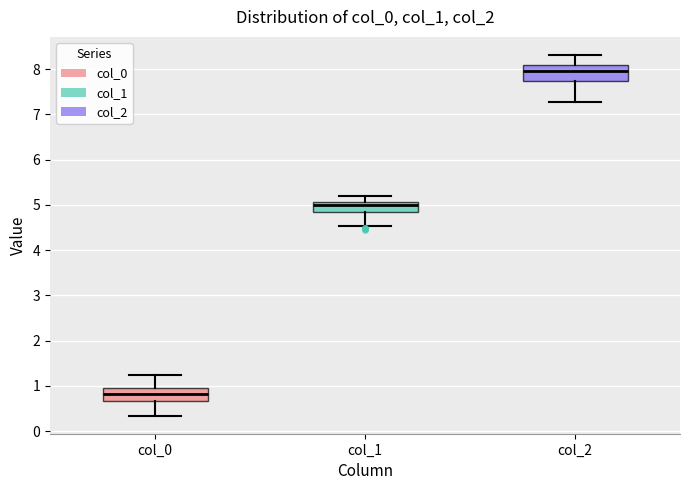

Reading left to right, read every box against the y-axis: the position of its median line, the range the box covers, and the ends of its whiskers. The values are not printed on the chart, so give them approximately, as read against the axis.

col_0: median 0.8, box 0.7 to 1.0, whiskers 0.3 to 1.2
col_1: median 5.0, box 4.8 to 5.1, whiskers 4.5 to 5.2
col_2: median 8.0, box 7.7 to 8.1, whiskers 7.3 to 8.3